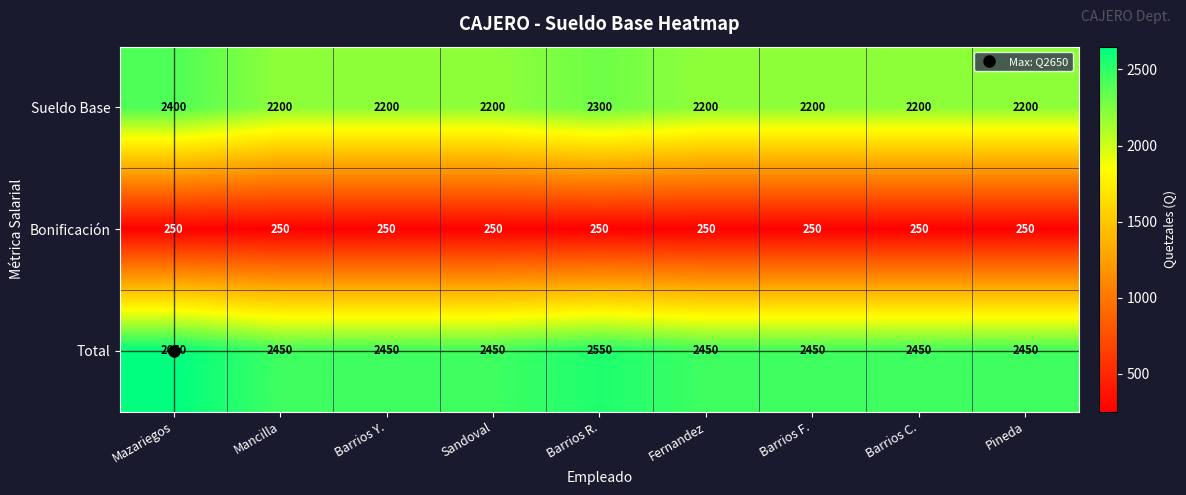

At Pineda, list the series in order from largest to smallest.

Total, Sueldo Base, Bonificación